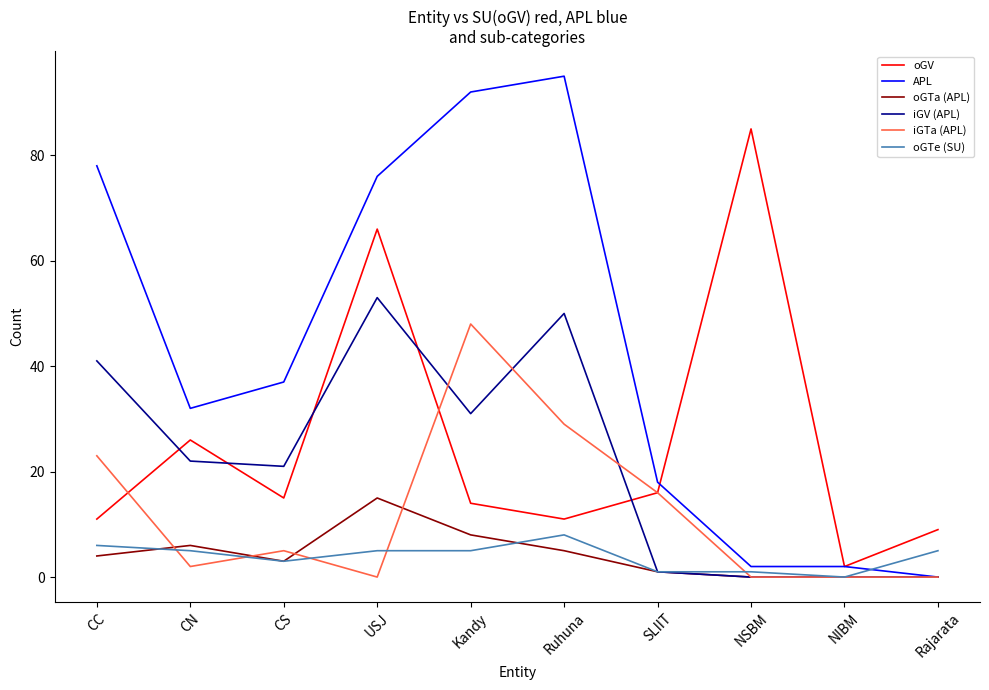

Between which two adjacent categories do APL and oGV first intersect?

SLIIT and NSBM